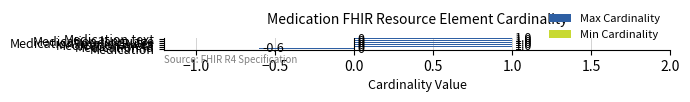

What is the smallest value displayed?

-0.6